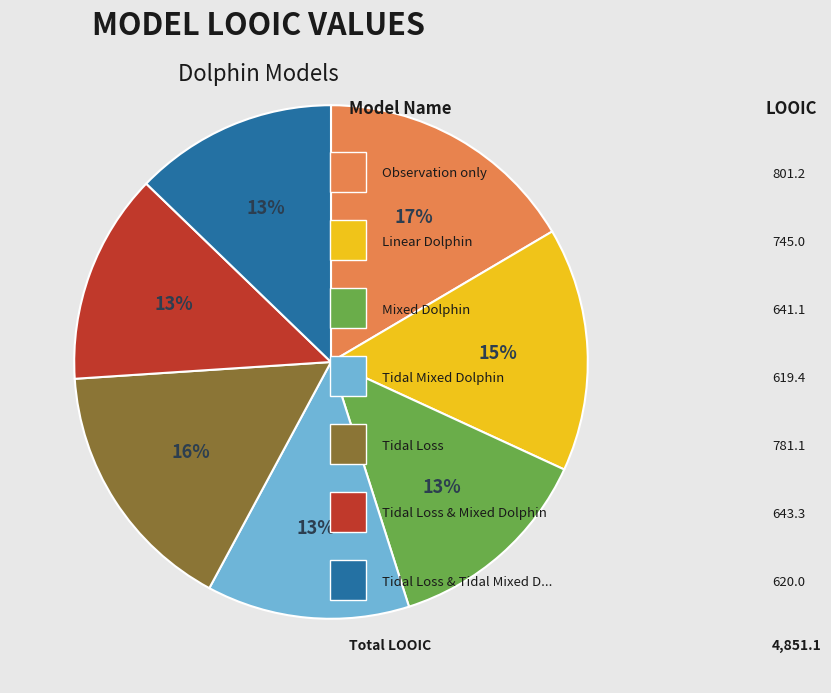

To the nearest percent, what is the difference between the largest and smallest slice percentages?

4%